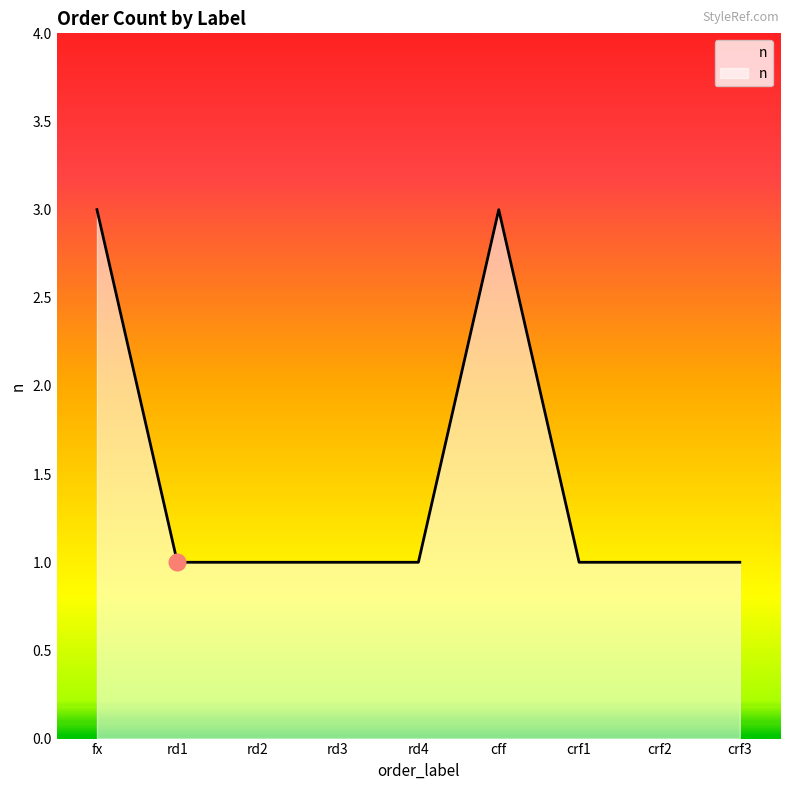

Count the number of categories in the chart.

9